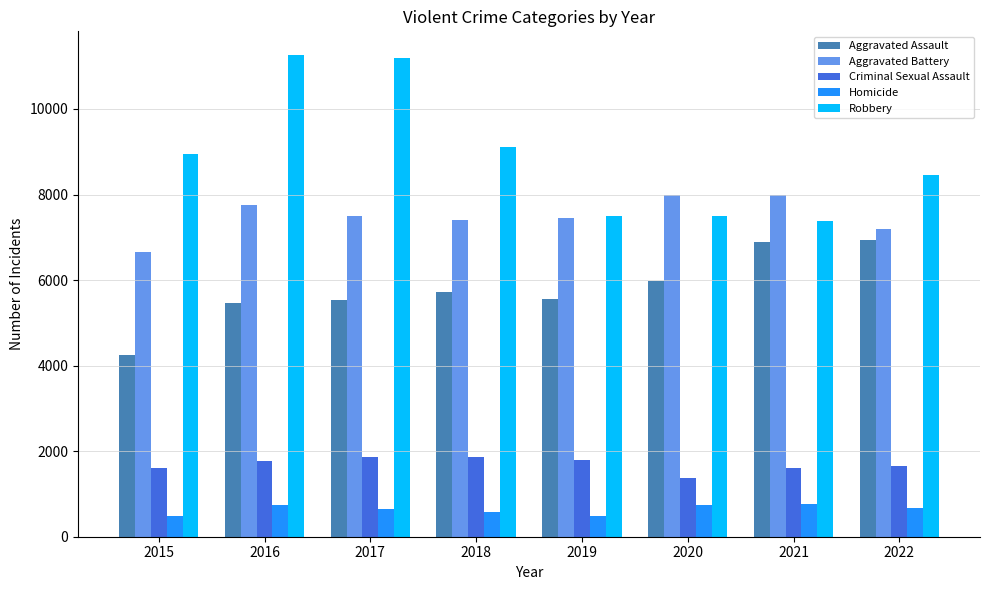

What is the sum of the Homicide values at 2020 and 2019?

1227